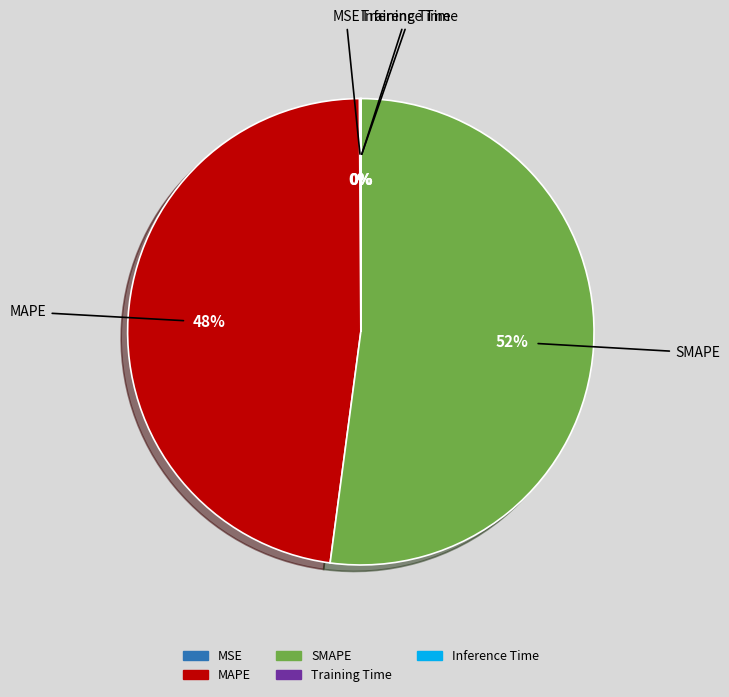

Which has a higher value, SMAPE or MAPE?

SMAPE